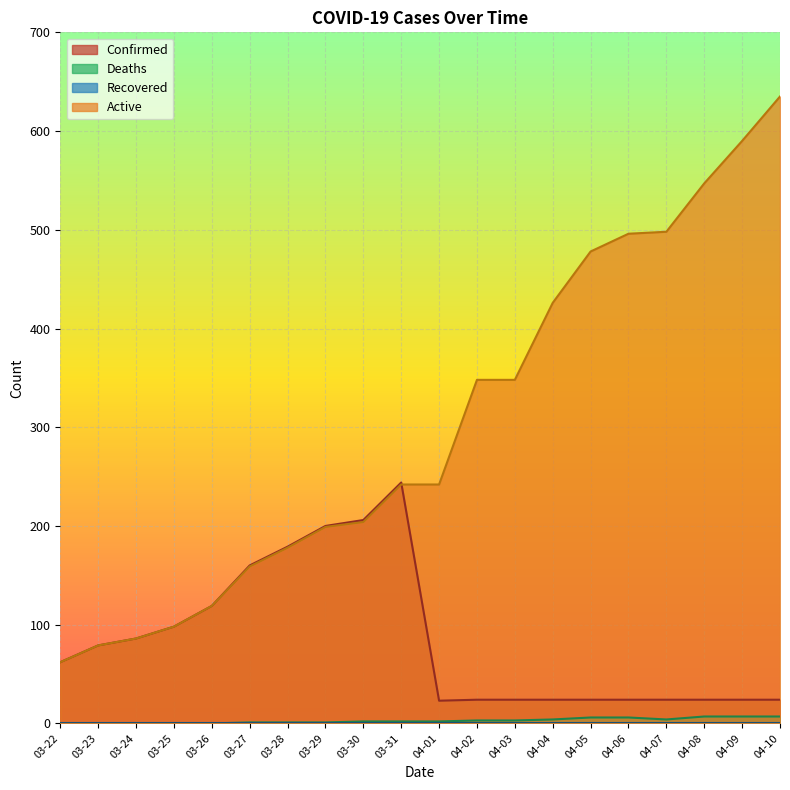

Is it true that Active equals 348 at 04-02?

True